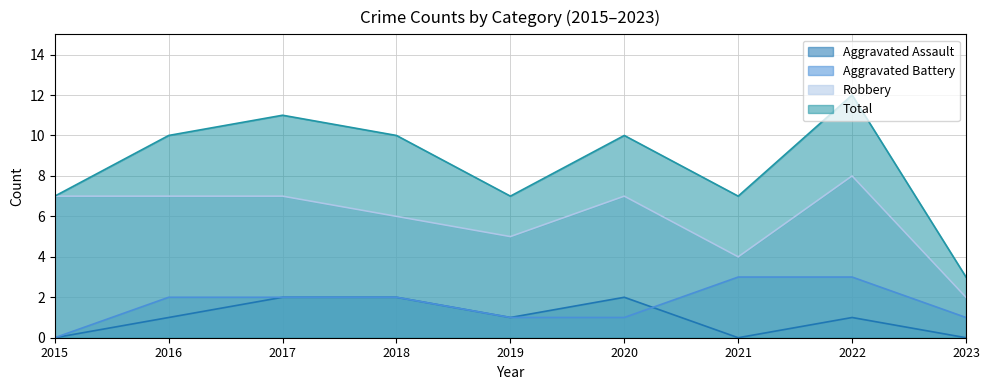

What are all the series names shown in the legend?

Aggravated Assault, Aggravated Battery, Robbery, Total